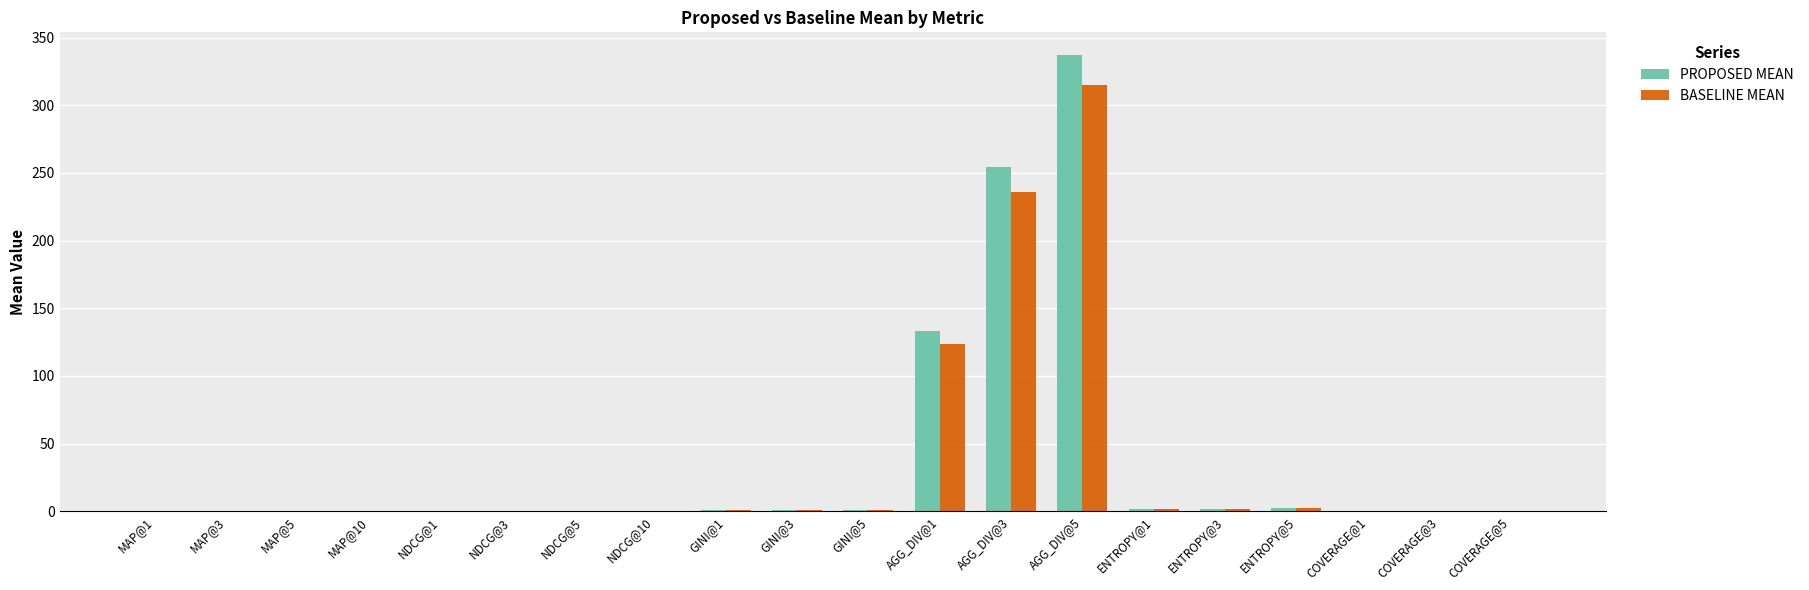

At which category does the chart reach its peak across all series?

AGG_DIV@5